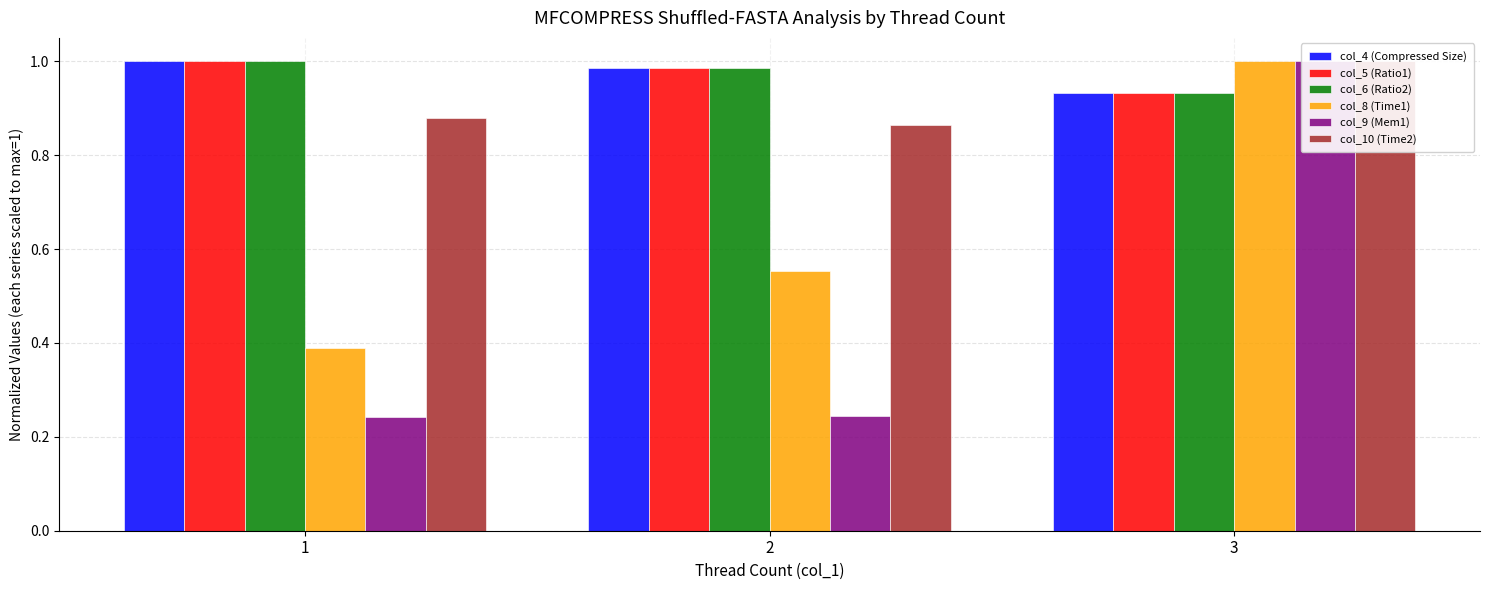

The value of col_4 (Compressed Size) at 2 is 1.4. True or false?

False